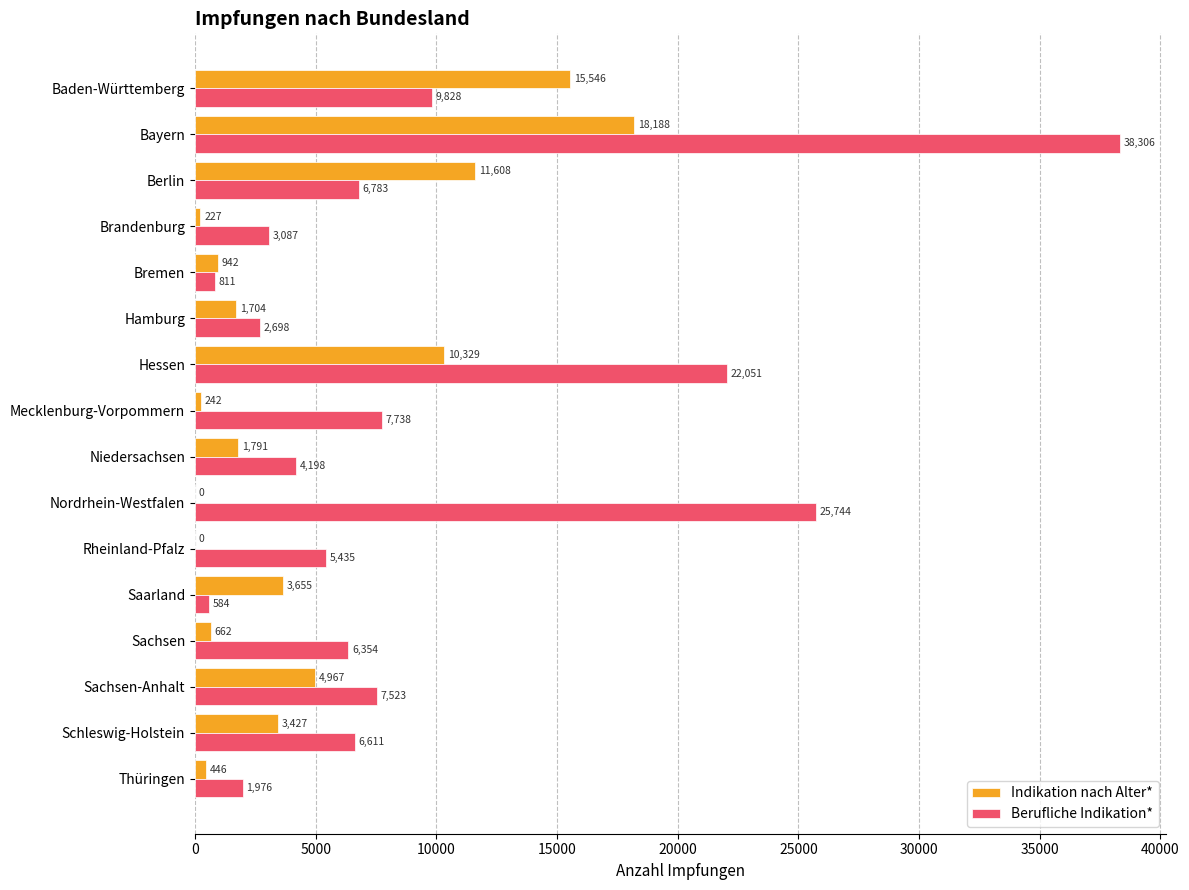

Which series changed the most between Hessen and Sachsen-Anhalt?

Berufliche Indikation*